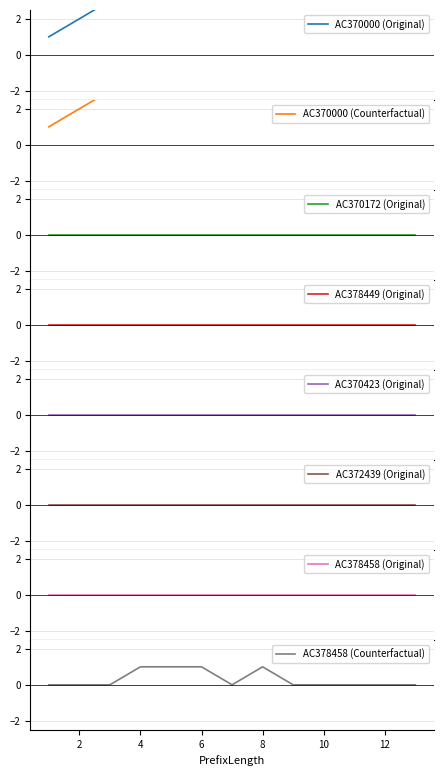

True or false: AC378458 and AC370423 cross at least once.

False